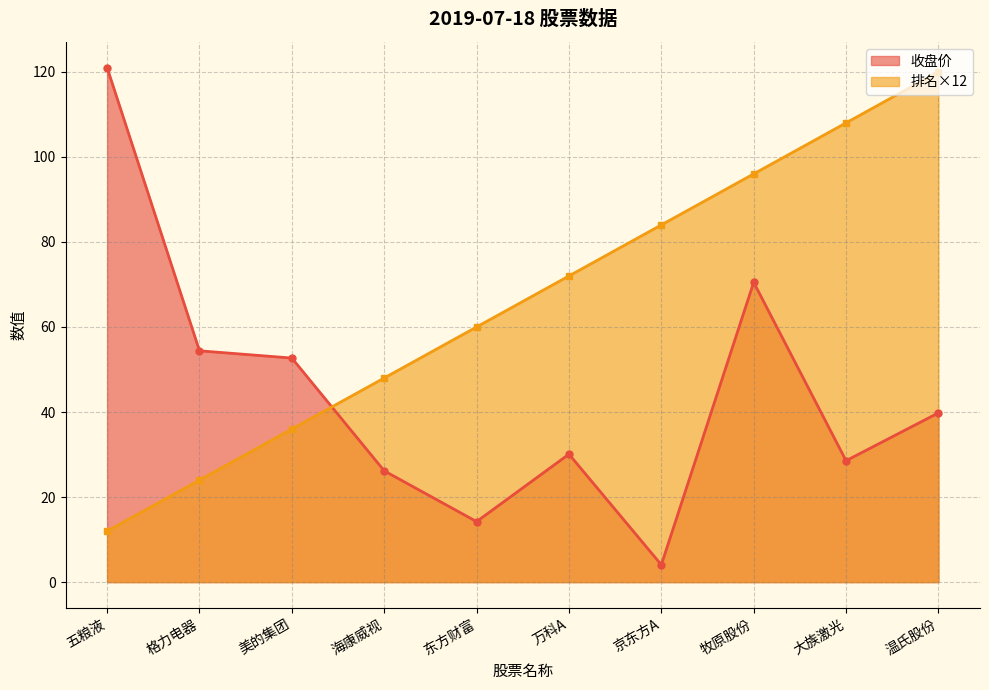

What is the approximate value of 排名 at 大族激光?

108.0